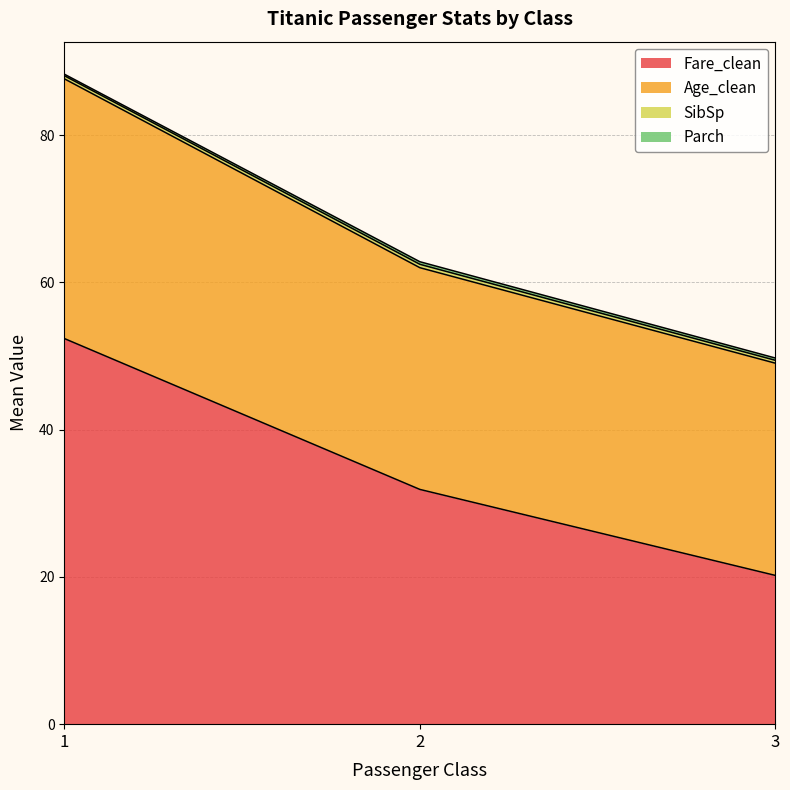

At which label is Age_clean closest to 68?

2